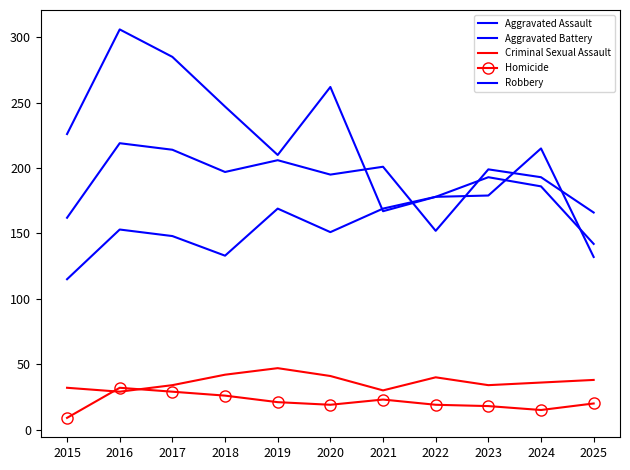

List the labels in order of Robbery value, smallest first.

2025, 2021, 2022, 2023, 2019, 2024, 2015, 2018, 2020, 2017, 2016